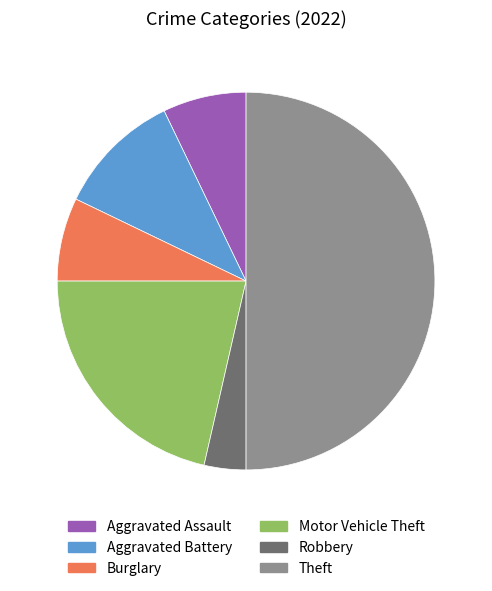

Do Burglary and Theft together represent more than half of the pie?

Yes